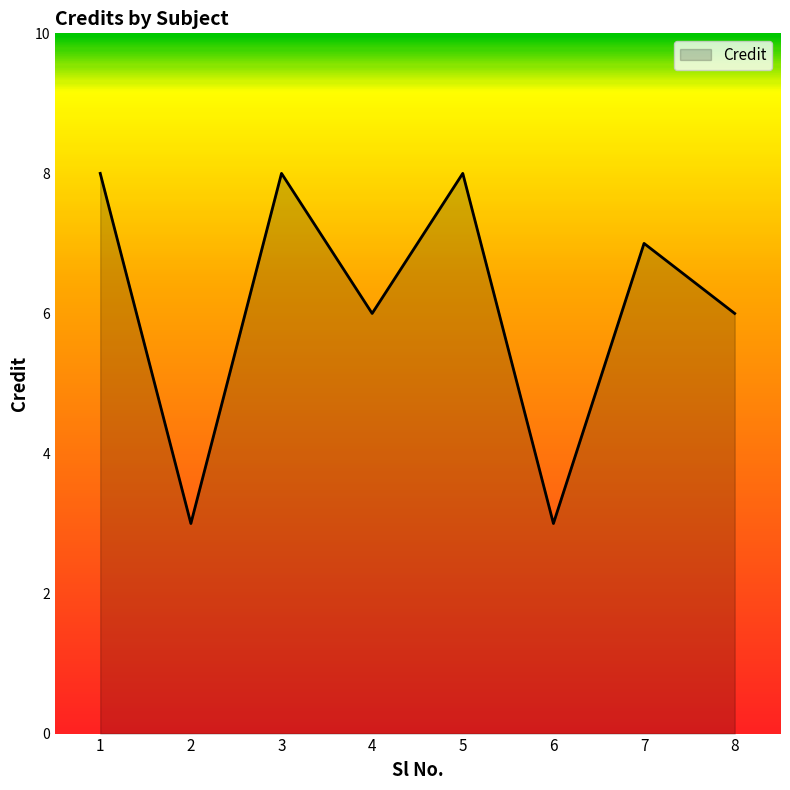

What is the smallest value displayed?

3